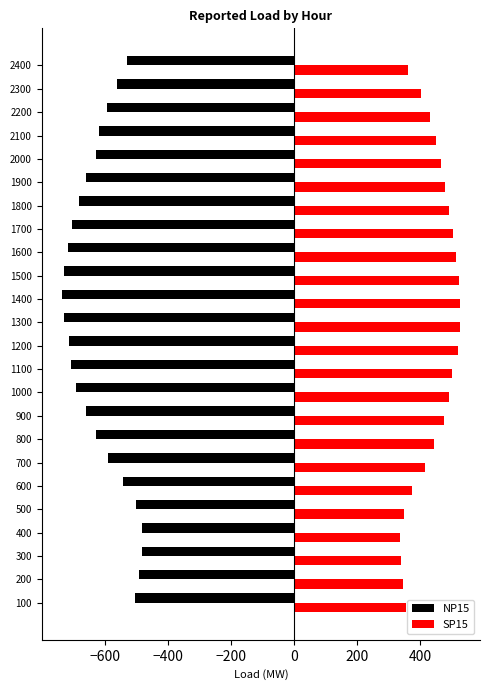

What is the minimum value for NP15?

-736.4